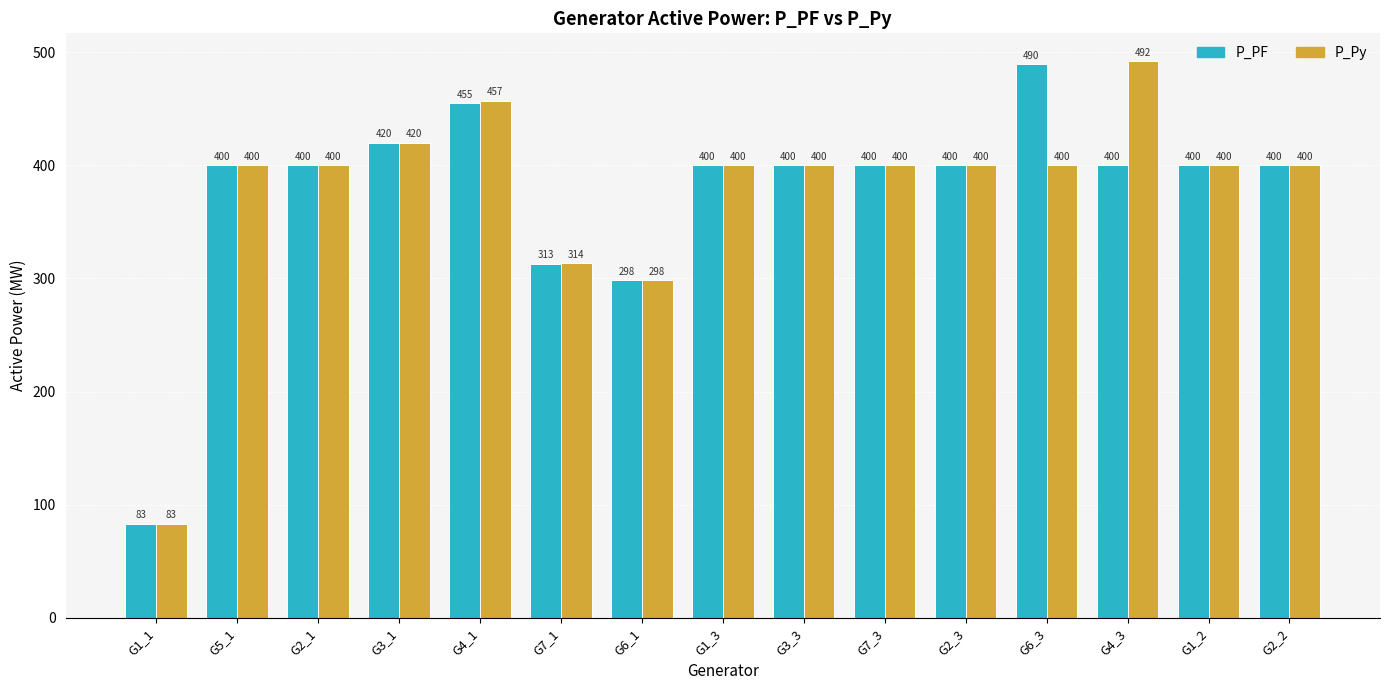

What is the average value of the P_Py series?

377.6